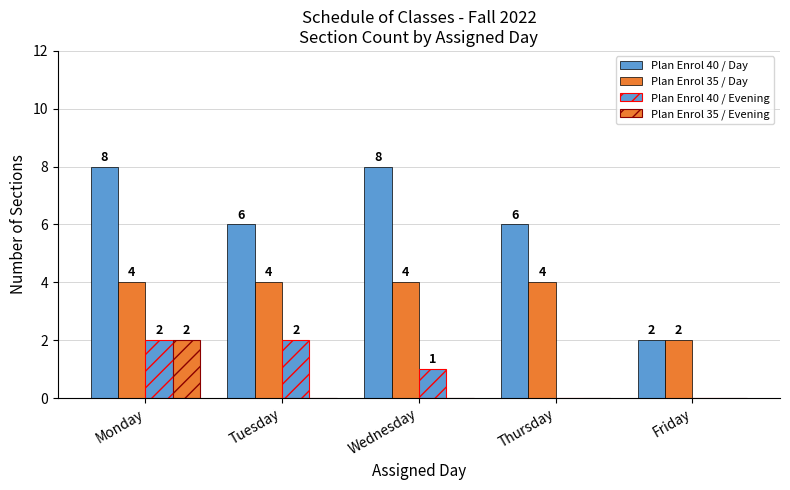

Reading left to right, list all the values displayed in this chart.

Plan Enrol 40 / Day: 8	6	8	6	2
Plan Enrol 35 / Day: 4	4	4	4	2
Plan Enrol 40 / Evening: 2	2	1	0	0
Plan Enrol 35 / Evening: 2	0	0	0	0